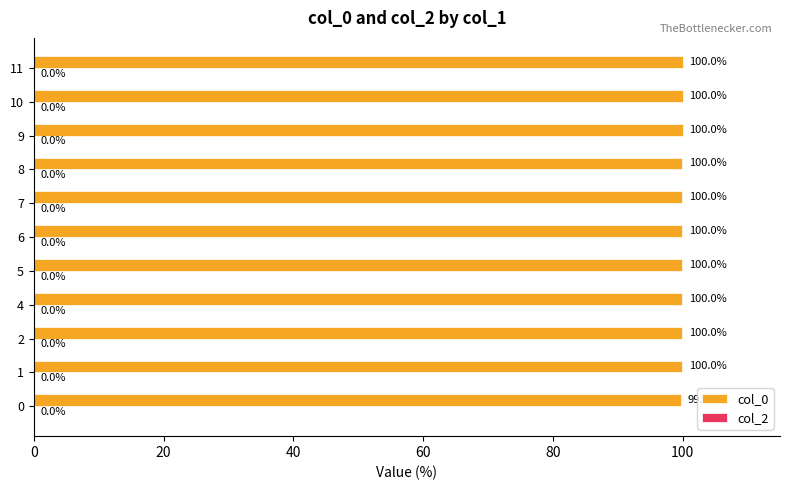

Which label corresponds to the largest value in the chart?

10